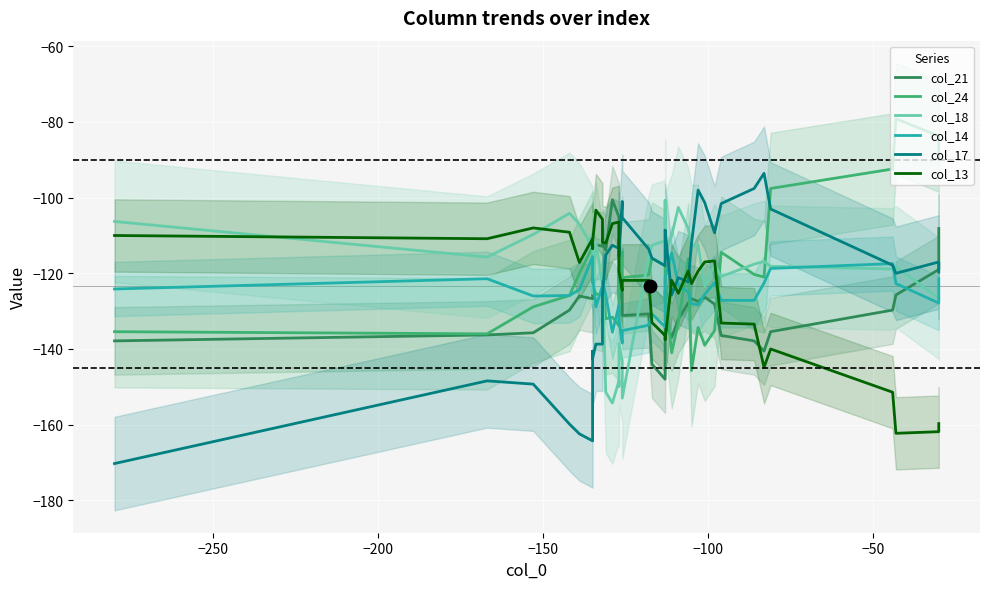

In col_18, how many points are higher than both neighbors (excluding endpoints)?

11